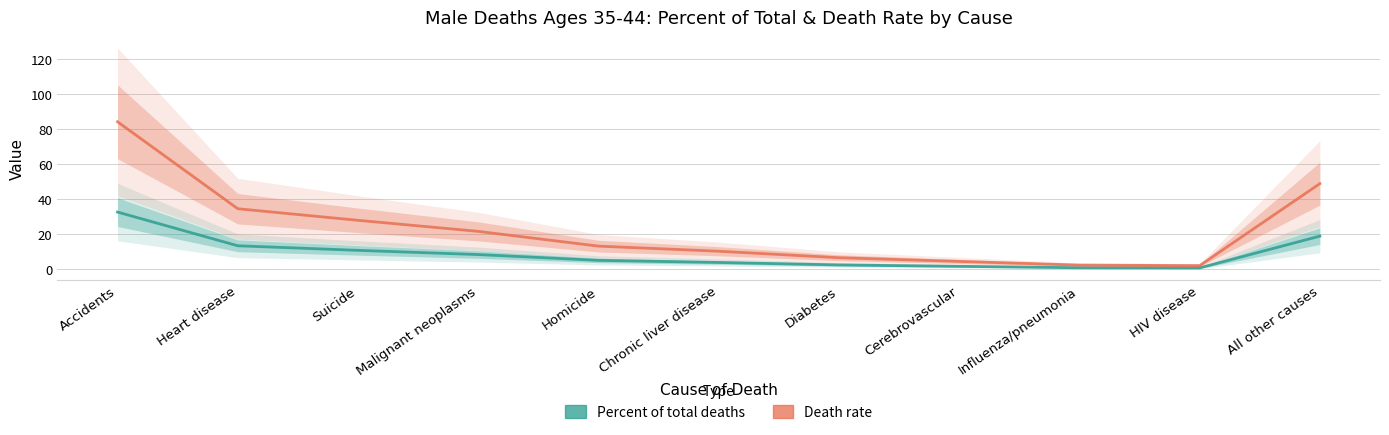

True or false: Percent of total deaths has a value of 0.5 at HIV disease.

False